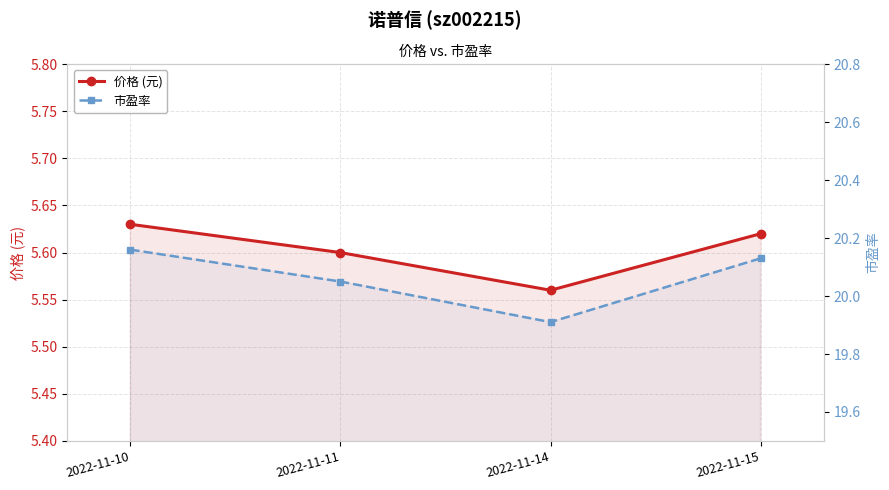

How many lines are shown in the chart?

2